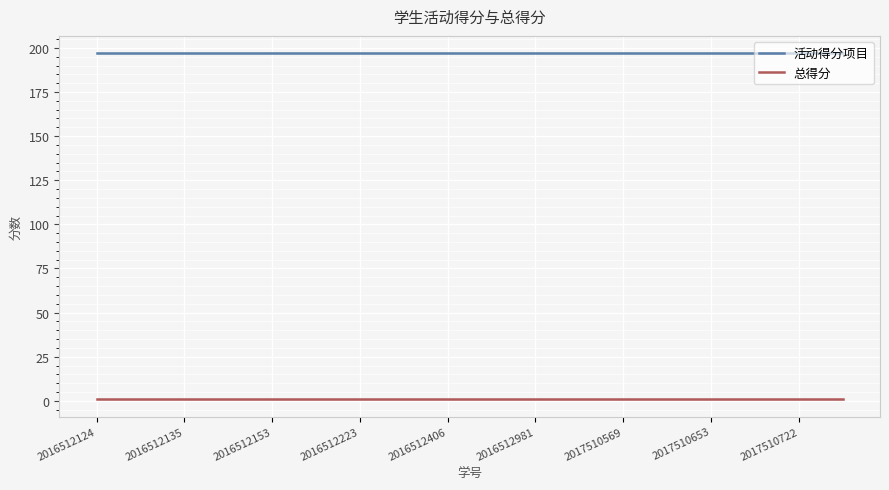

What is the sum of all 活动得分项目 values?

3546